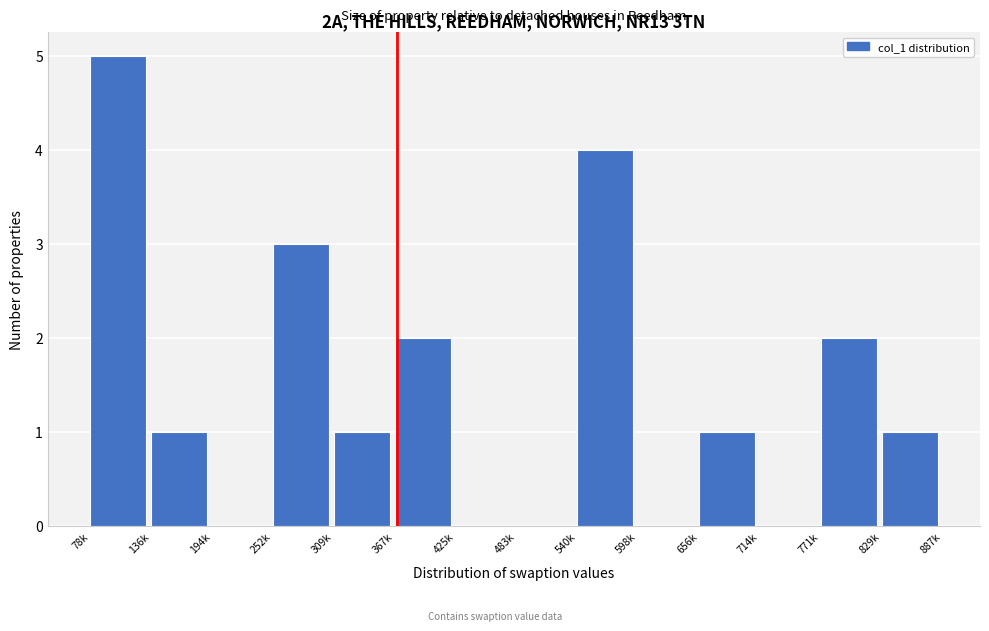

Reading right to left, extract all data points from this chart.

829k=1	771k=2	714k=0	656k=1	598k=0	540k=4	483k=0	425k=0	367k=2	309k=1	252k=3	194k=0	136k=1	78k=5